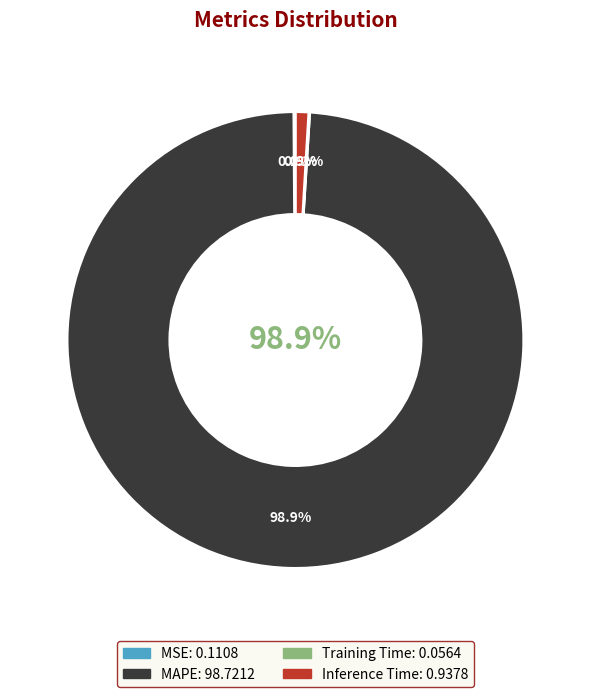

What is the change in value from MAPE to Inference Time?

-97.8